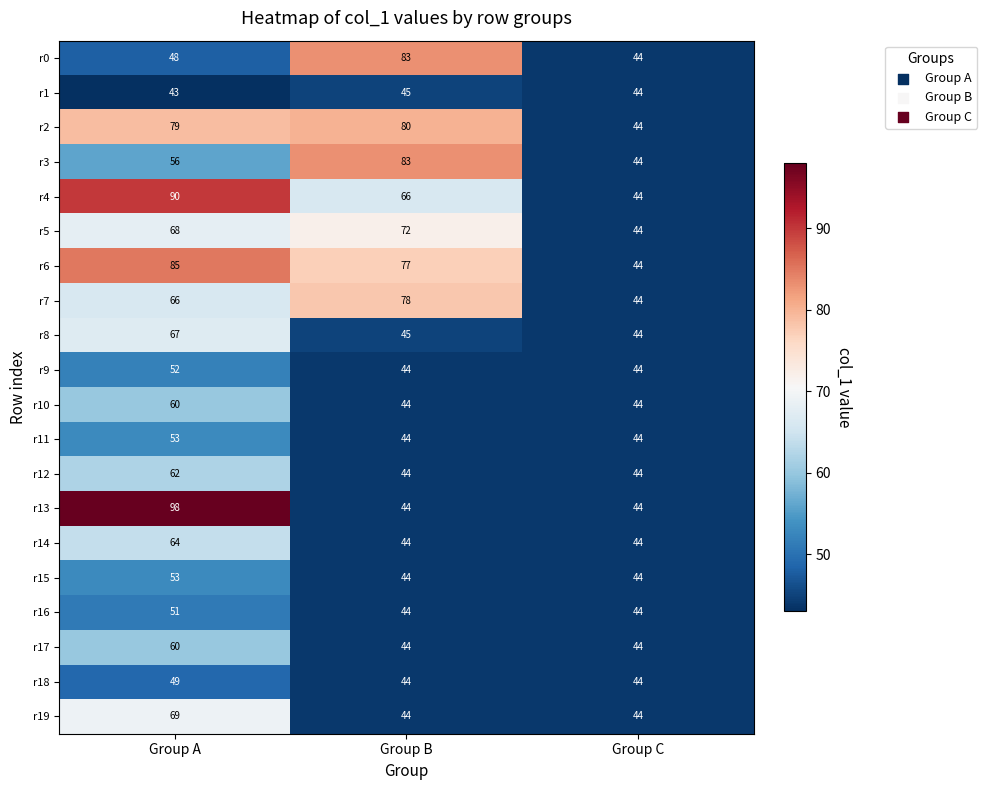

Which category has the lowest value across all series?

Group A